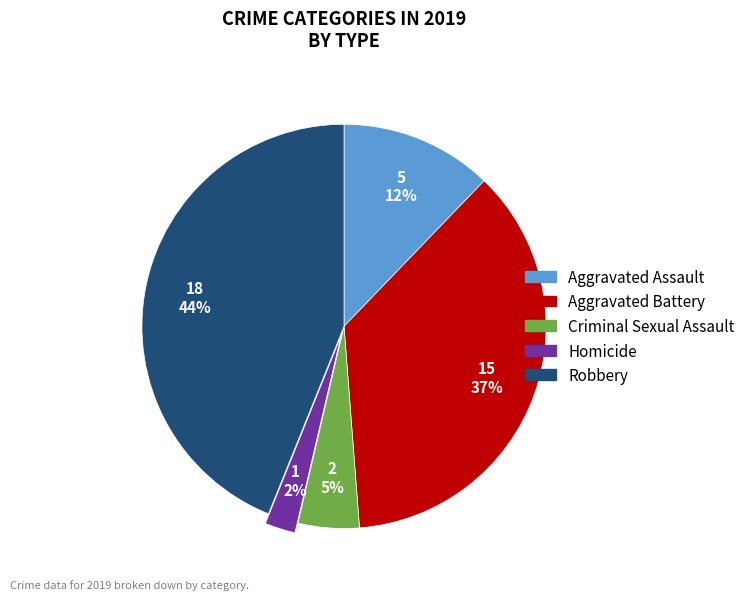

Which slice is the smallest?

Homicide